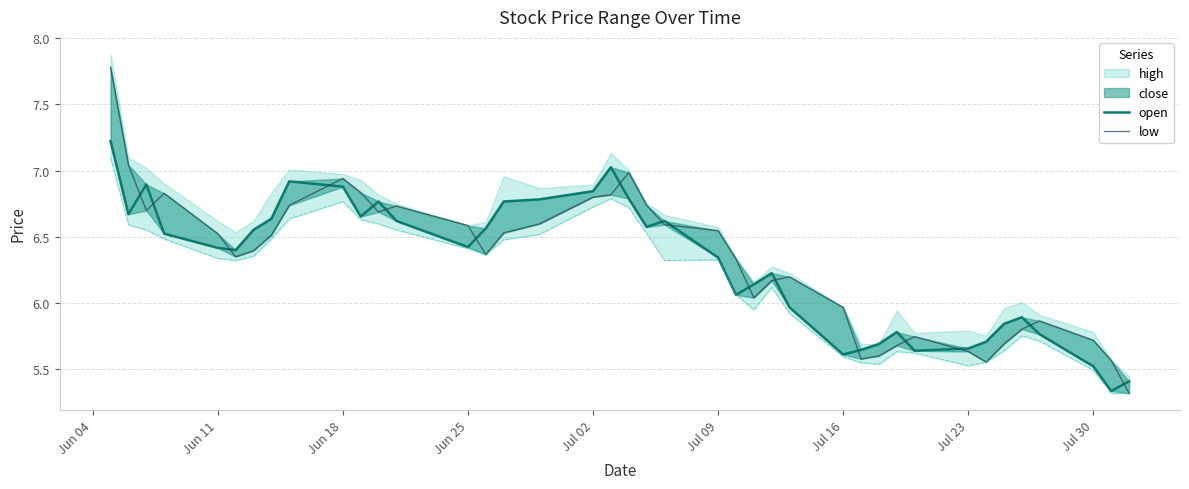

What is the average value of the low series?

6.3